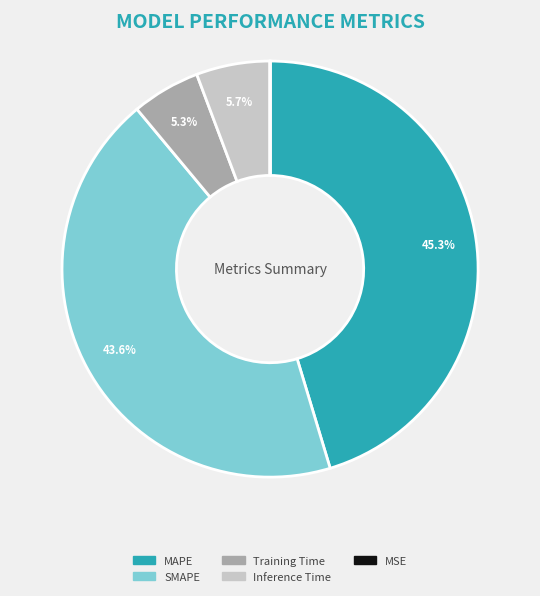

What is the ratio of the value at MAPE to the value at SMAPE?

1.0